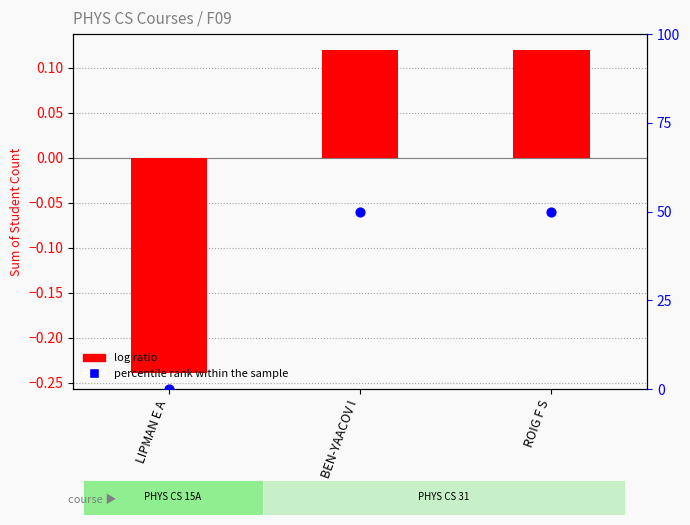

What is the total value across all series at BEN-YAACOV I?

50.1